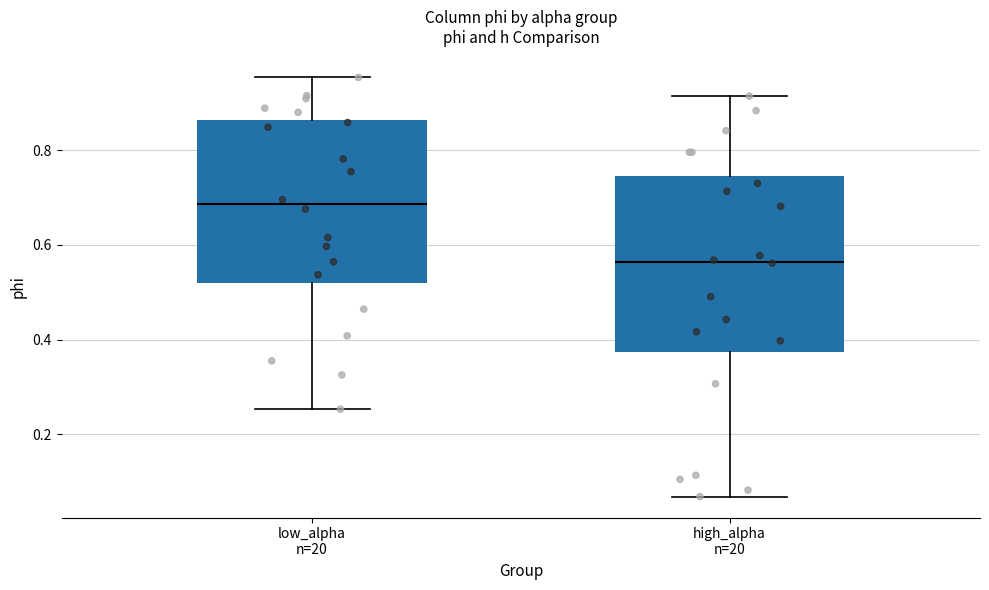

Where does the upper whisker of the box for low_alpha n=20 end on the y-axis? The values are not printed on the chart, so give them approximately, as read against the axis.

0.96